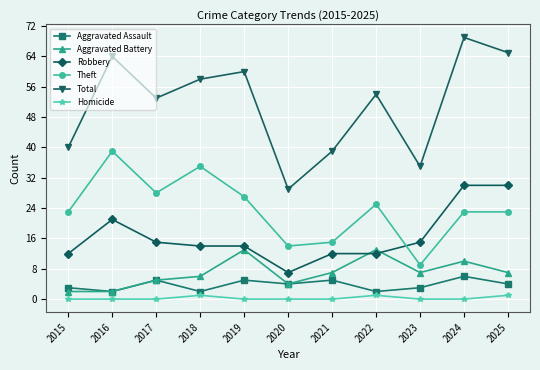

What is the value of the Theft point at the 1st from the left?

23